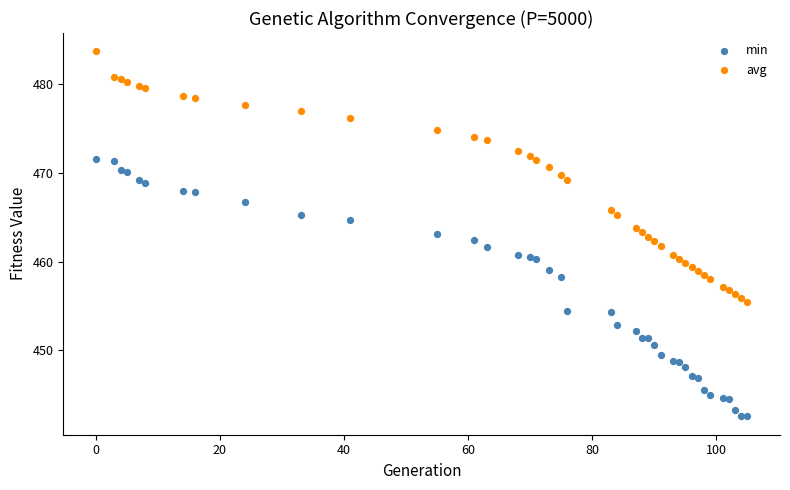

Which series has the widest spread of Y values?

min